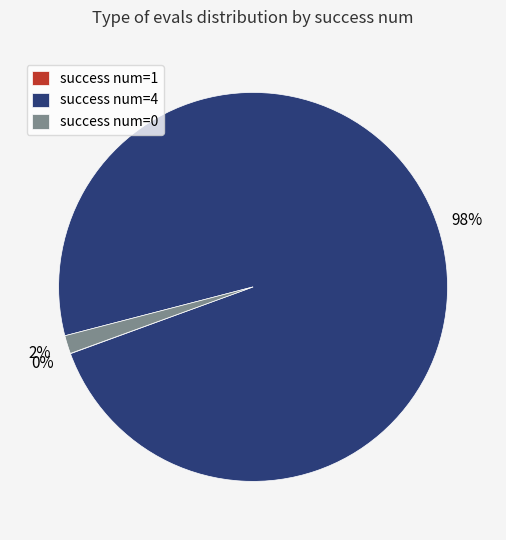

What percentage is the success num=0 slice, to the nearest percent?

2%